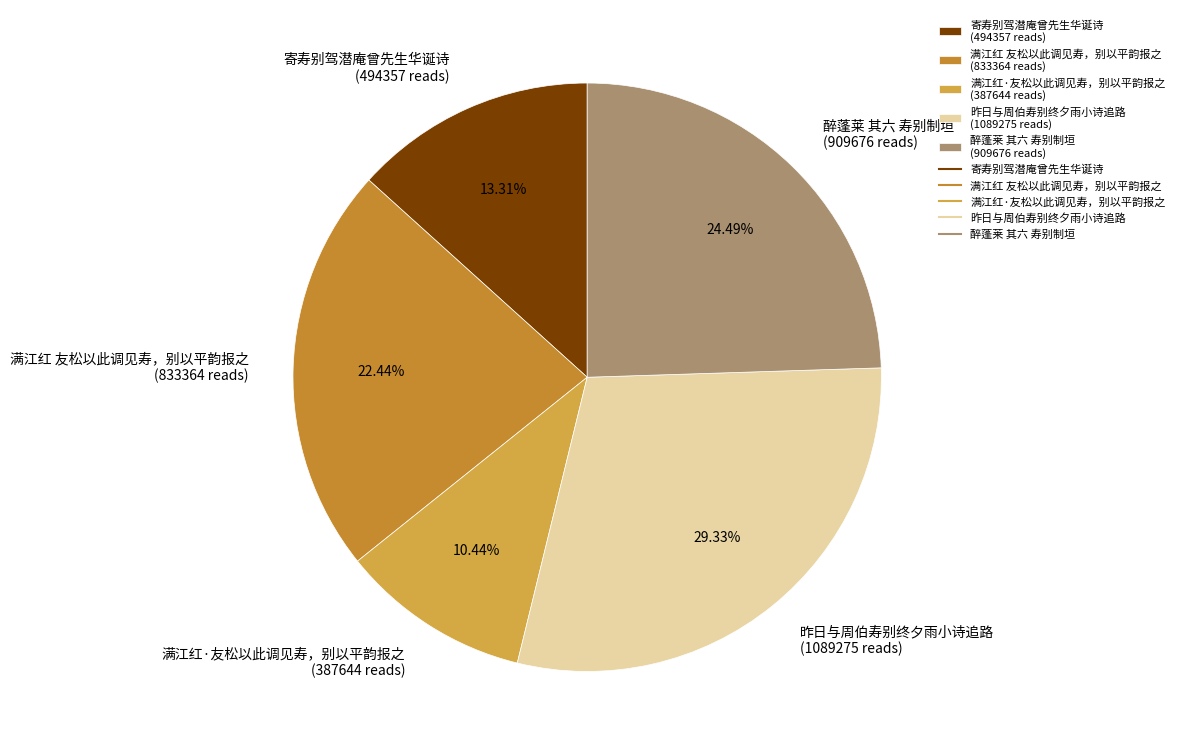

Does any single category account for the majority?

No